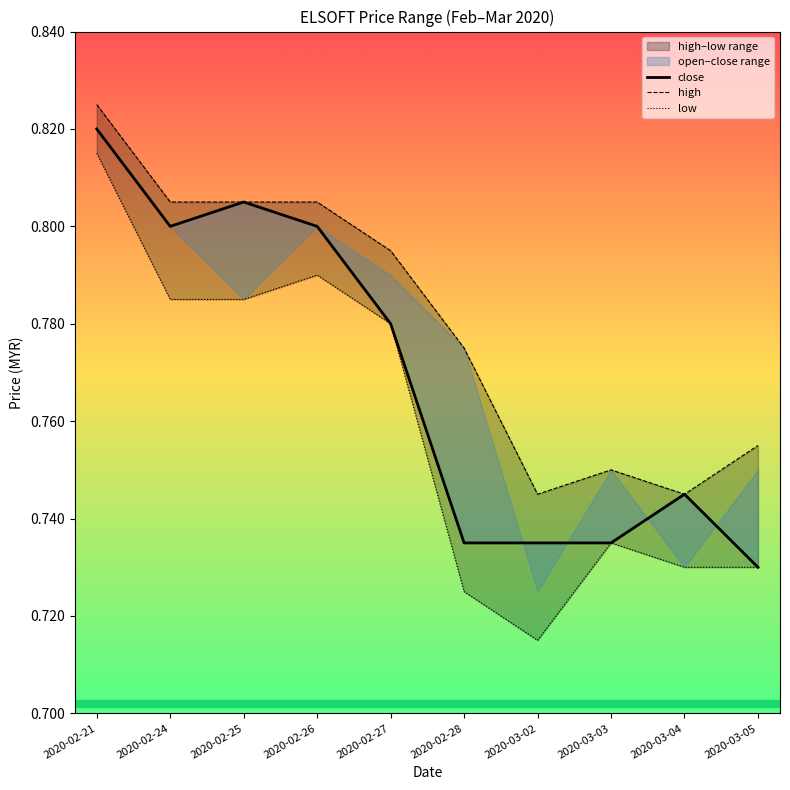

What is the label of the 9th point from the left?

2020-03-04